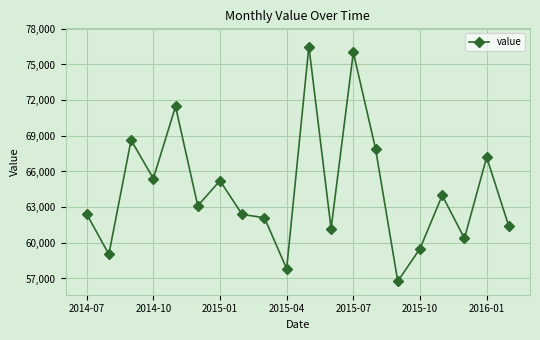

What is the difference between the maximum and minimum values?

19740